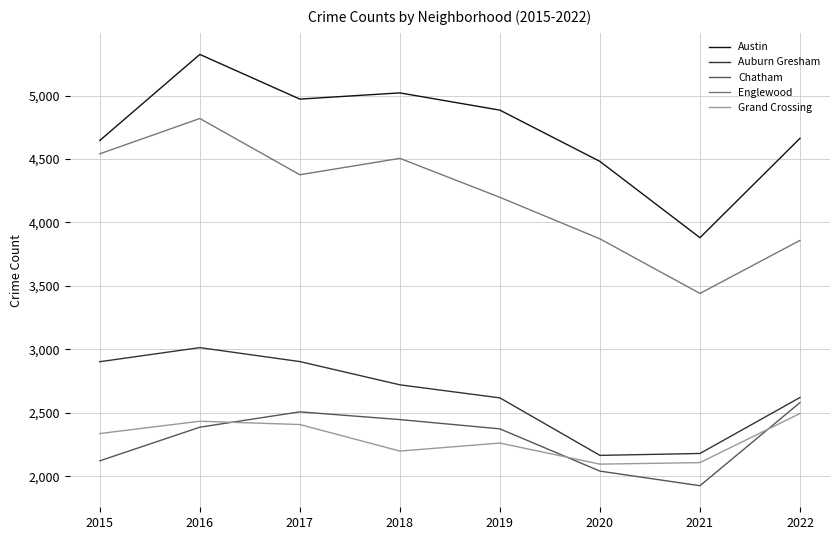

Which series has the largest range (max minus min)?

Austin